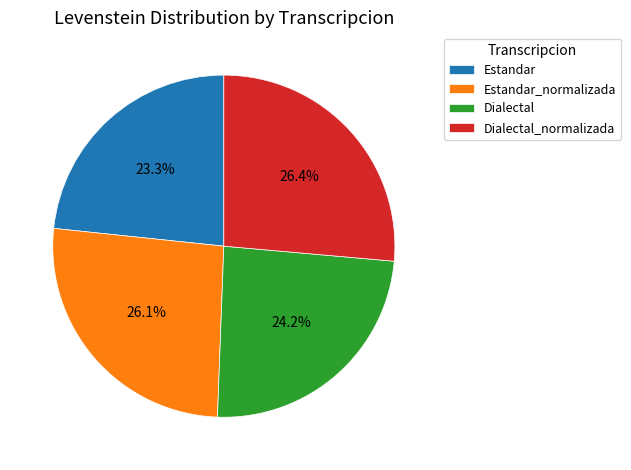

What is the total percentage of Dialectal and Estandar_normalizada?

50.3%